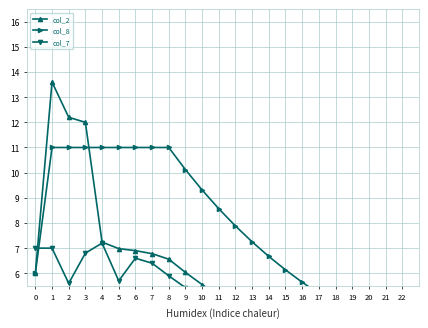

Between 20 and 9, which is larger?

9